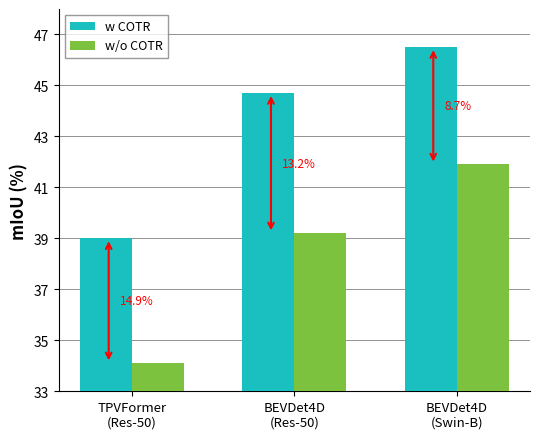

Are the bars grouped side by side (vs. stacked)?

Yes